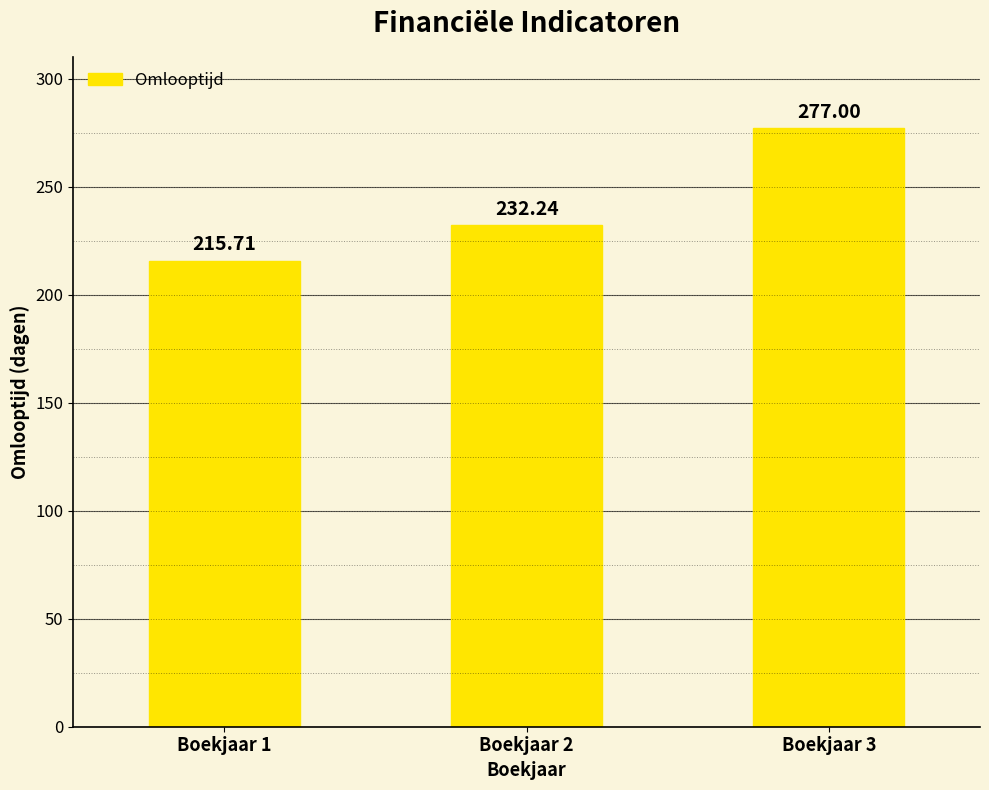

What is the difference between the maximum and minimum values?

61.3